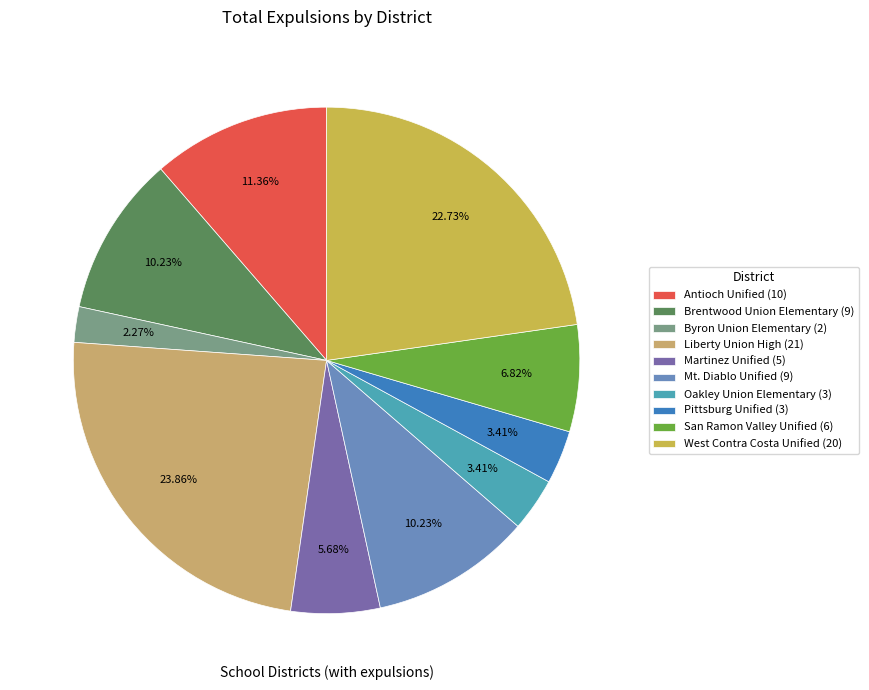

To the nearest percent, what is the combined percentage of San Ramon Valley Unified and Martinez Unified?

12%